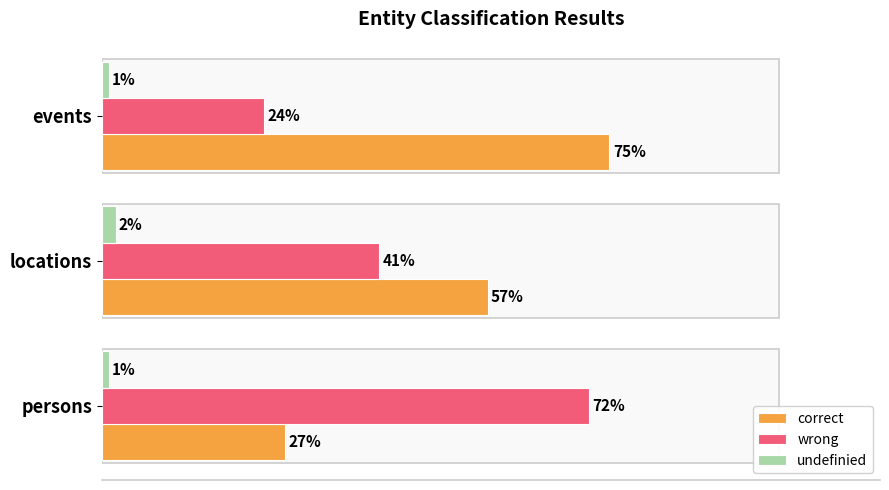

What is the difference between the maximum and second lowest values in the correct series?

0.2